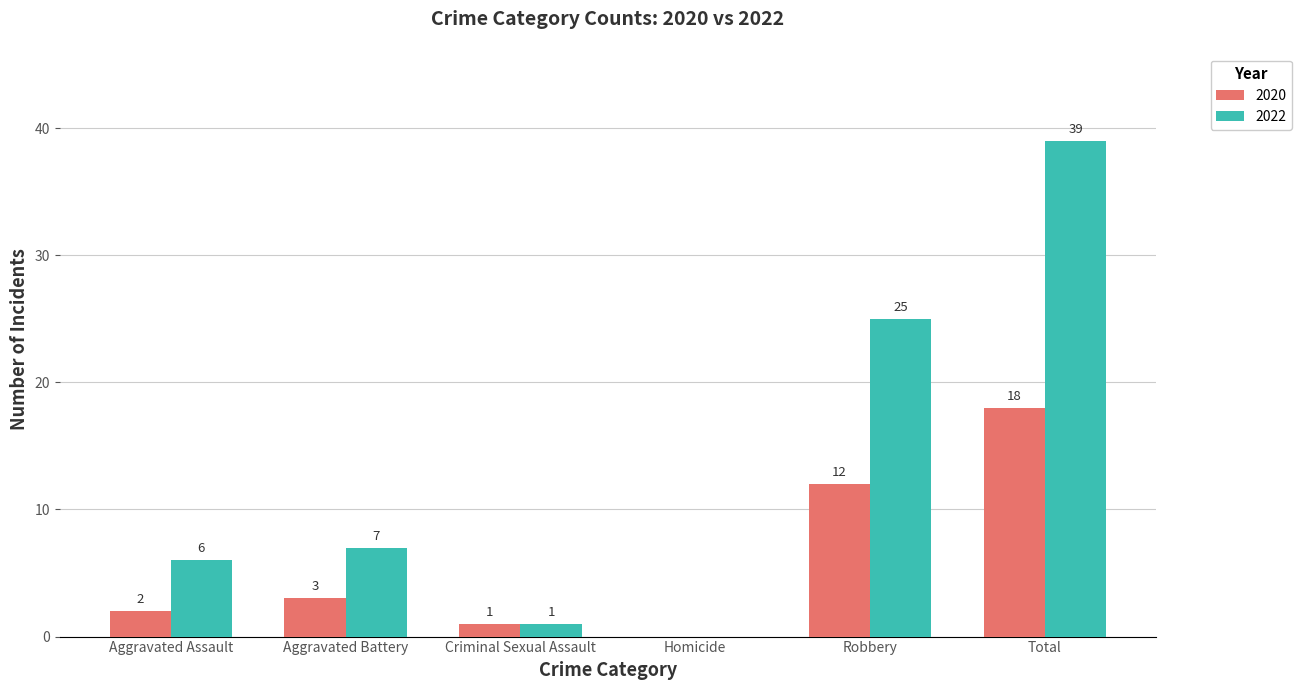

Which series changed the most between Aggravated Assault and Homicide?

2022